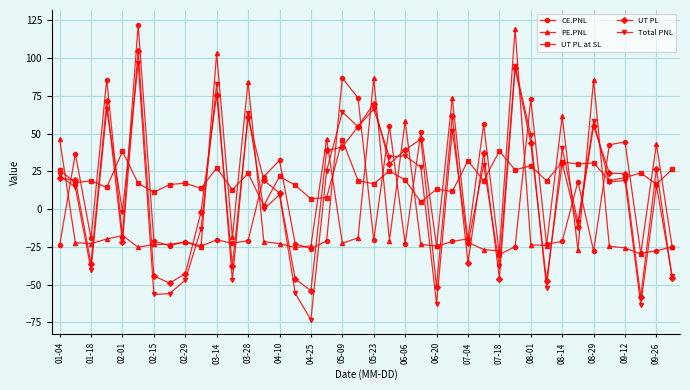

Which series has the largest range (max minus min)?

Total PNL